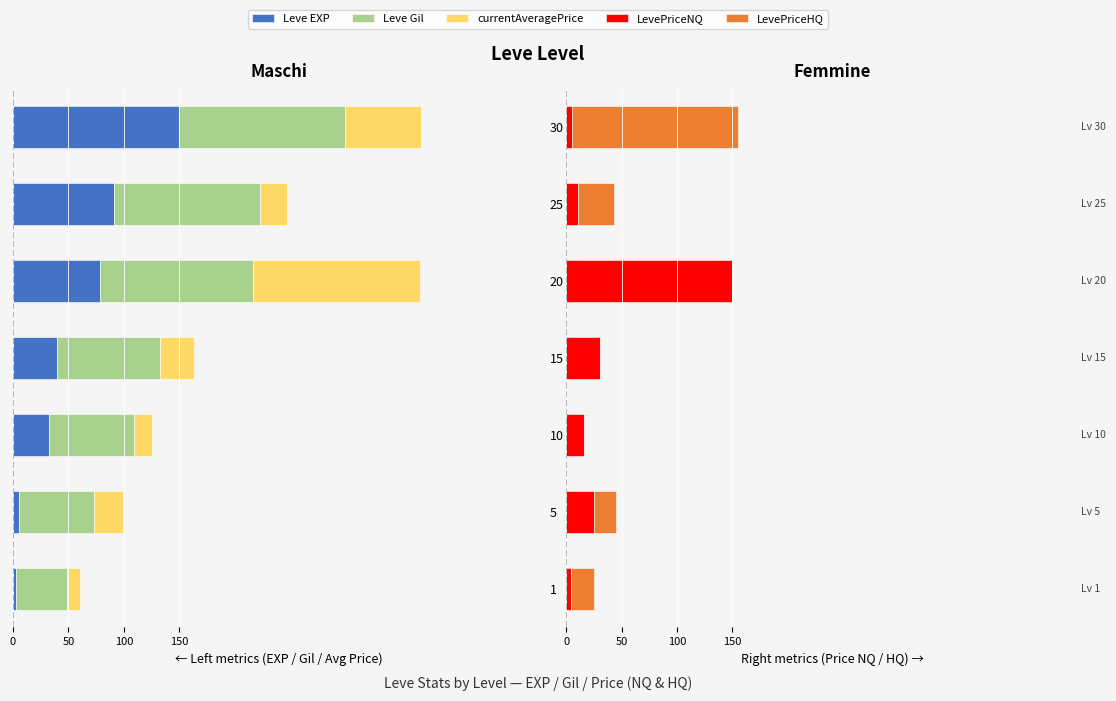

Which series has the largest total across all categories?

LevePriceNQ